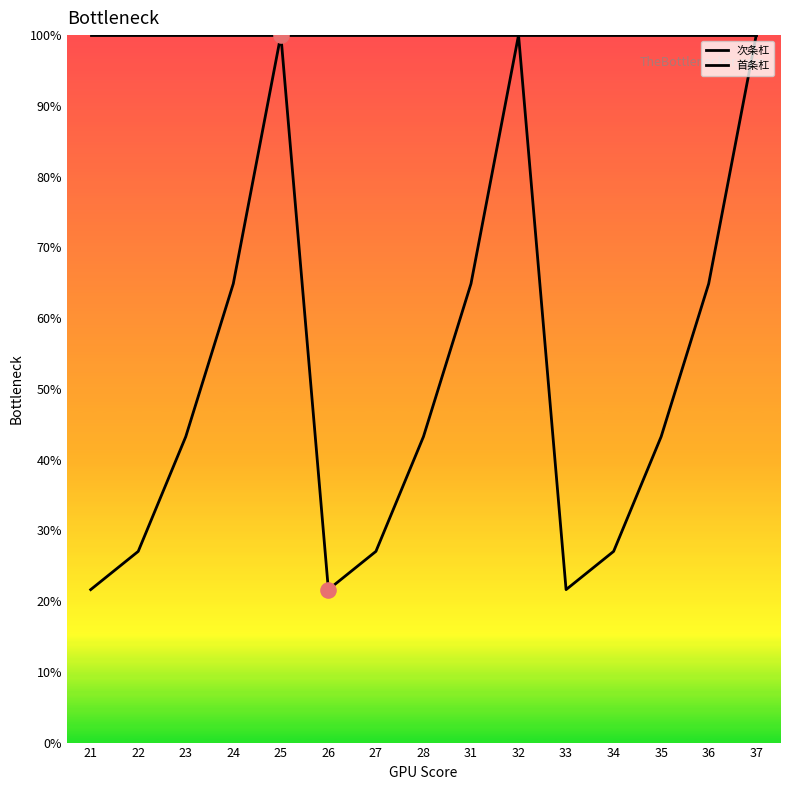

What is the total value across all series at 22?

127.0